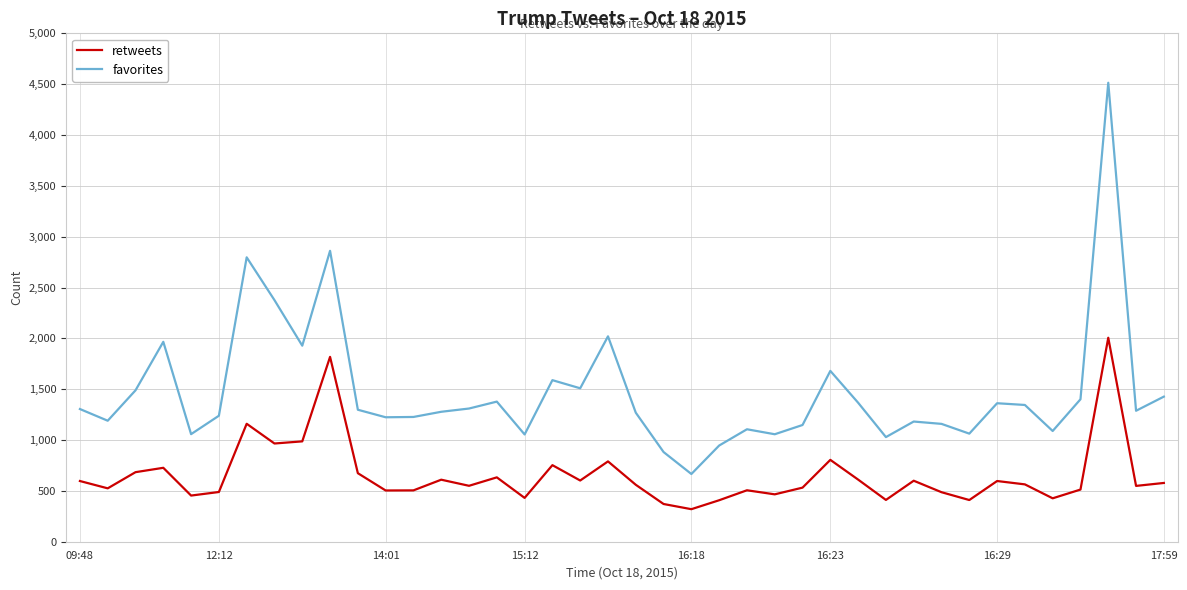

True or false: favorites and retweets cross at least once.

False